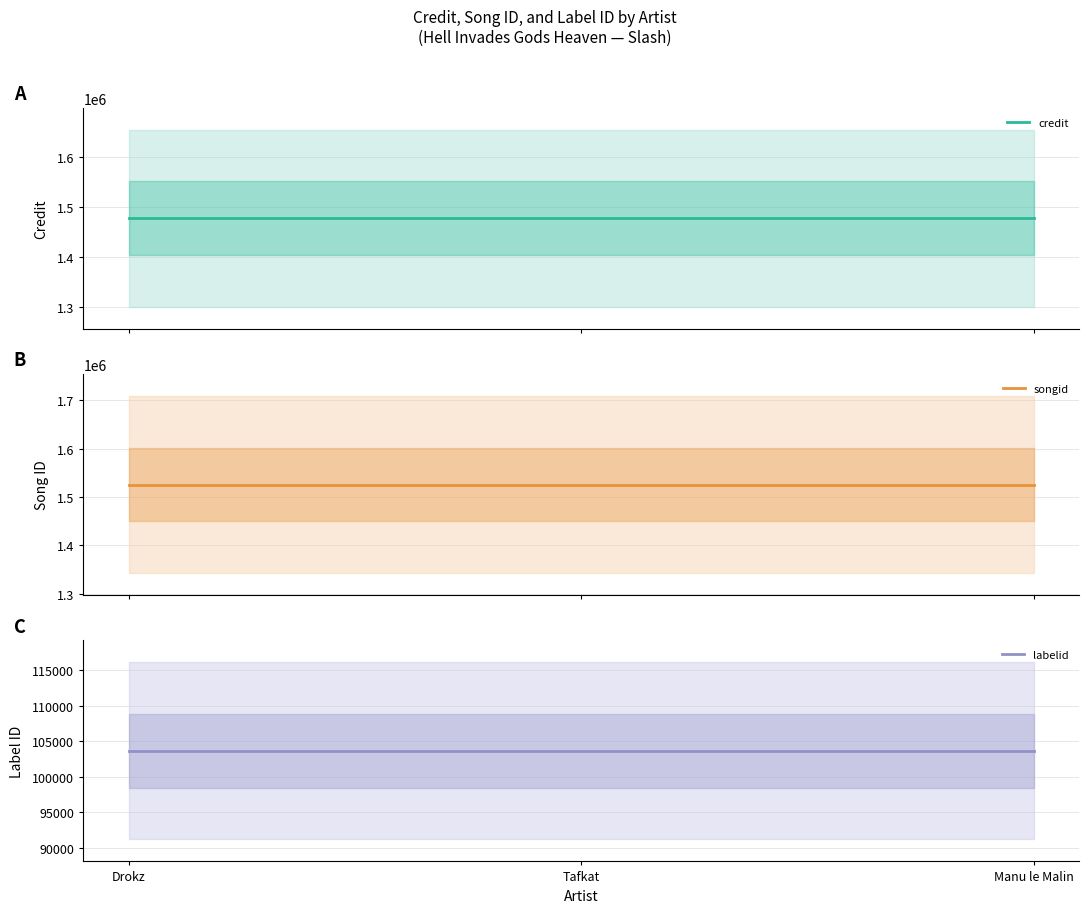

Where is labelid nearest to the value 103653?

Drokz